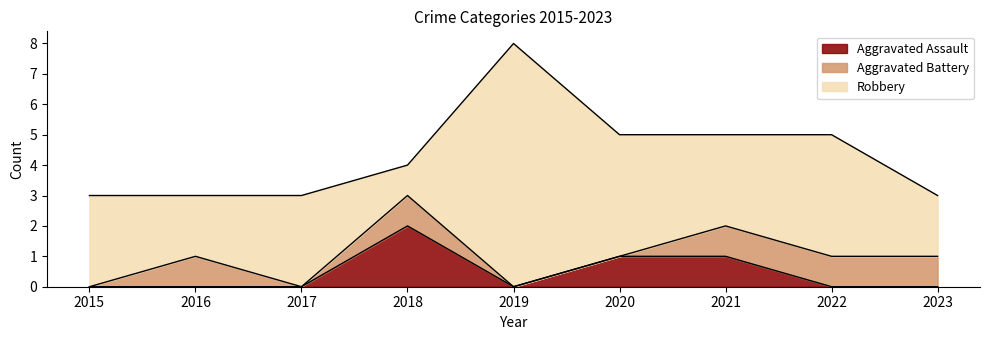

What is the total value across all series at 2016?

3